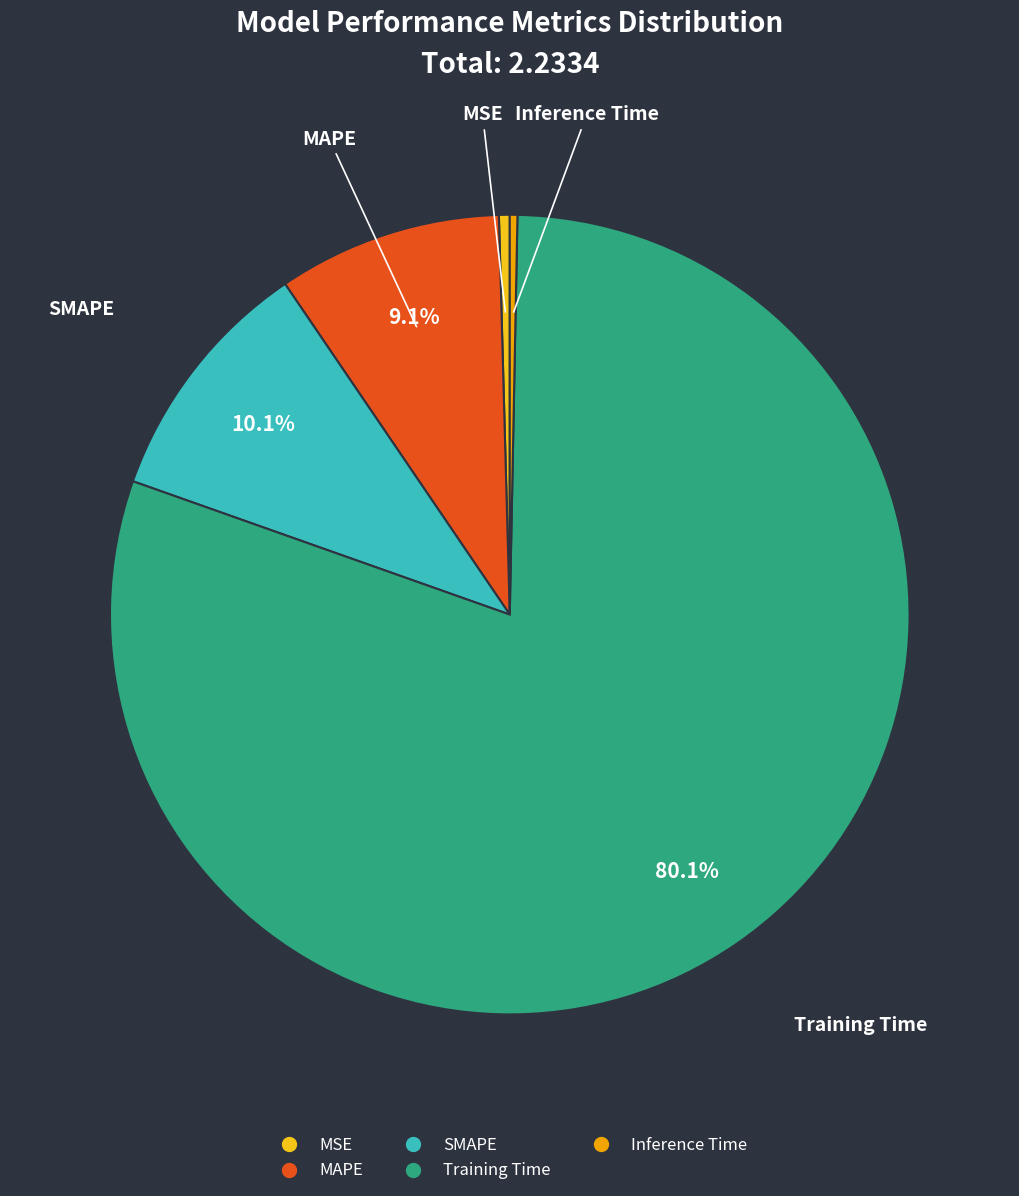

True or false: Inference Time accounts for 8% of the total.

False